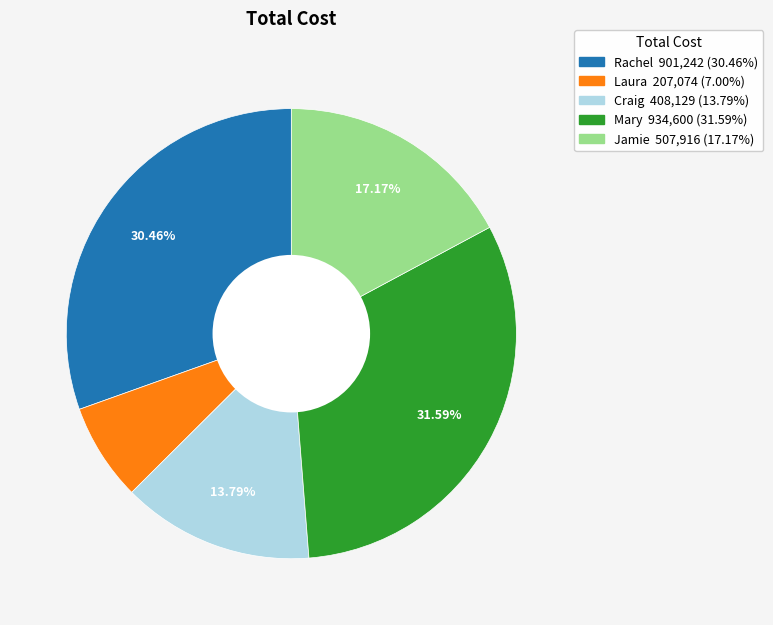

Combined, do Craig and Rachel account for over 50%?

No